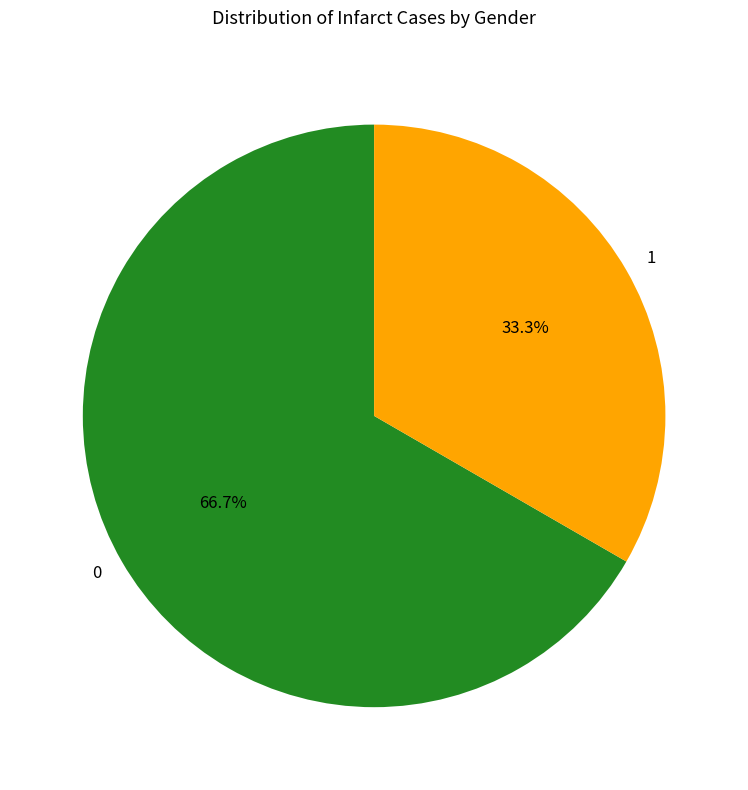

Approximately how many times larger is the value at 1 compared to 0?

0.5